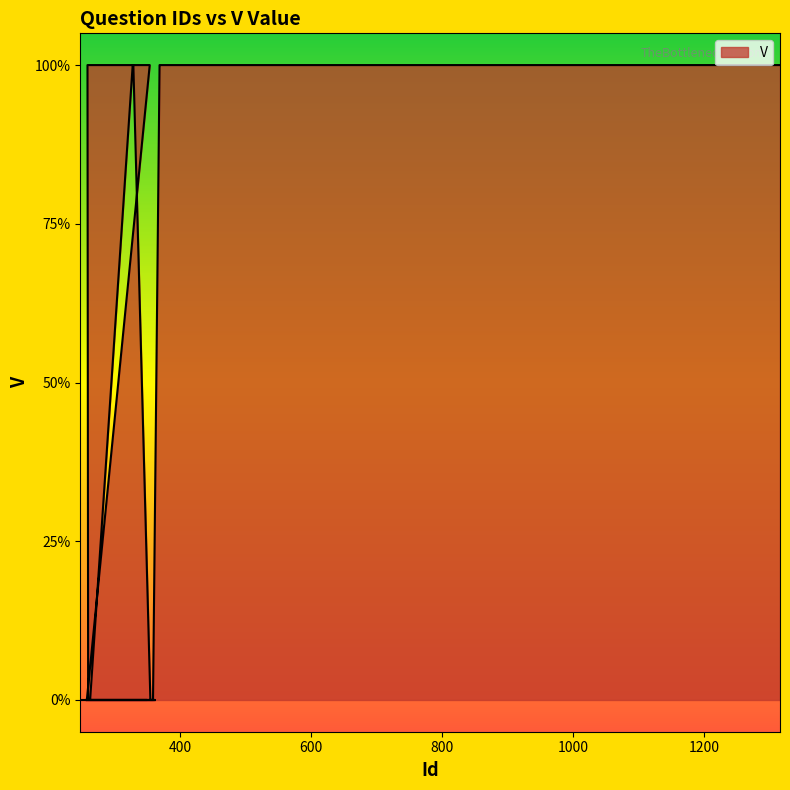

How many data points does each series have?

33